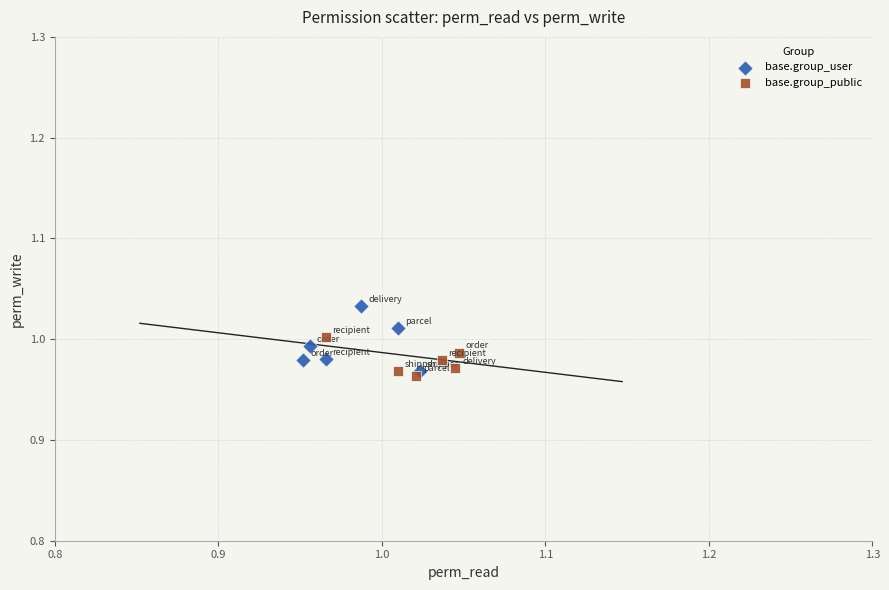

Which series contains the highest Y value?

base.group_user